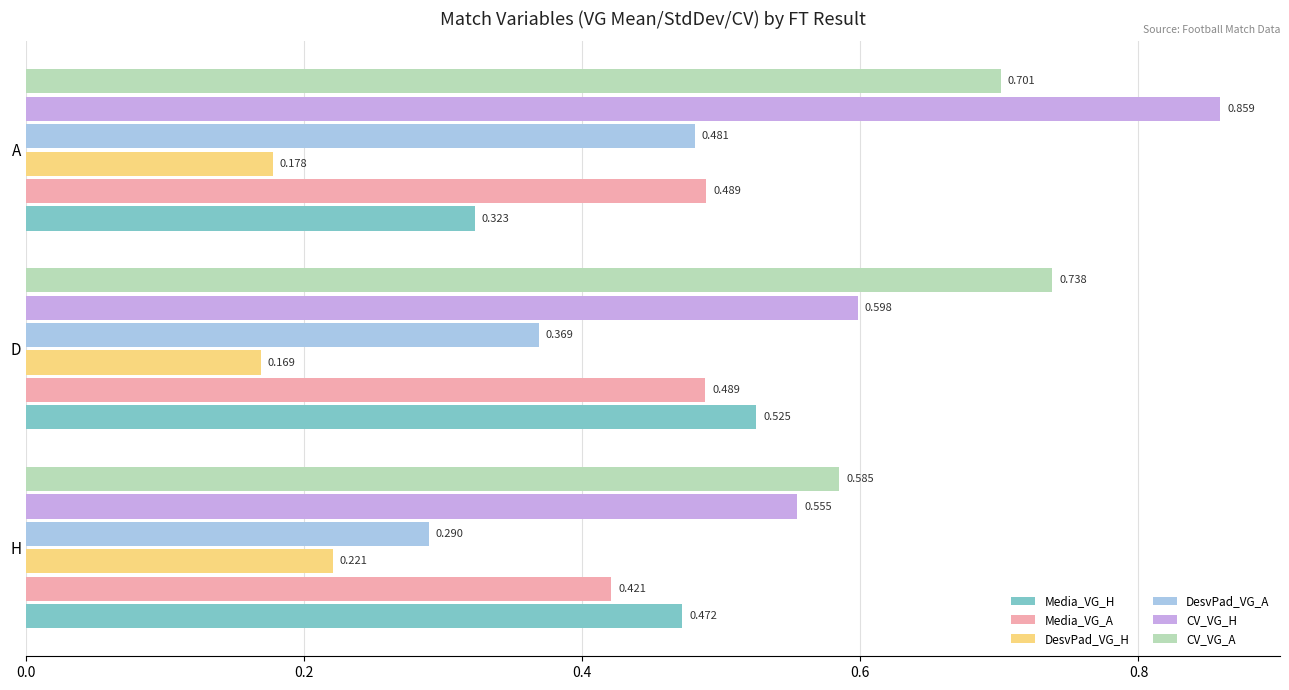

Which series changed the most between H and A?

CV_VG_H